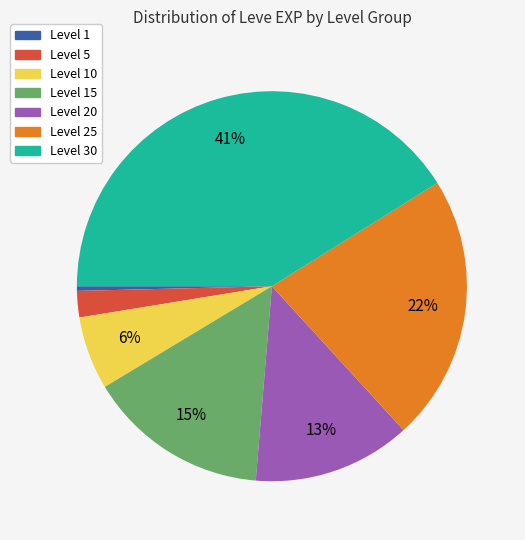

To the nearest percent, what is the average slice percentage?

14%